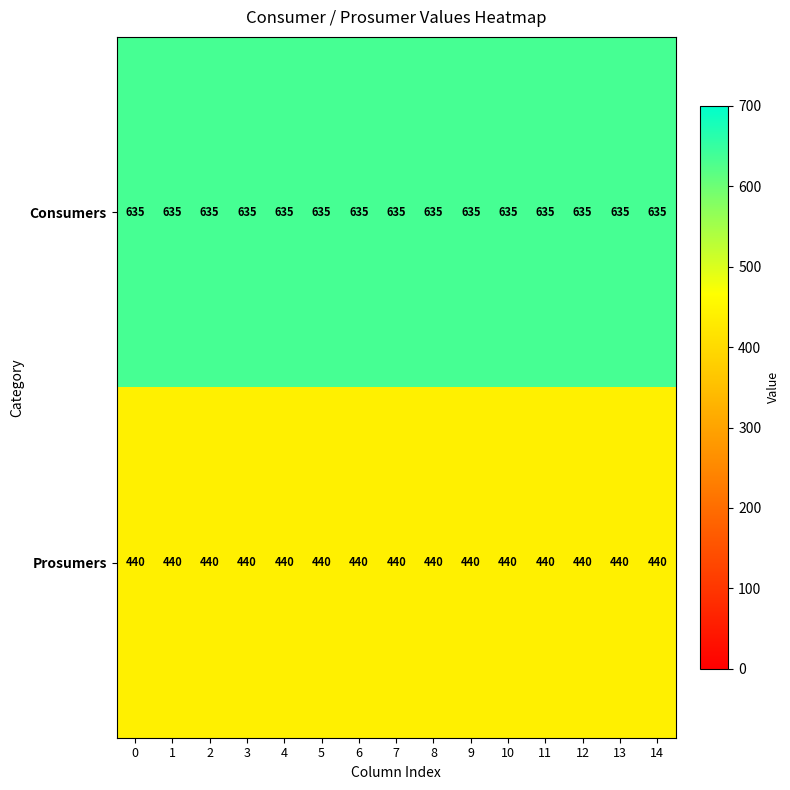

What is the average value of the Prosumers series?

440